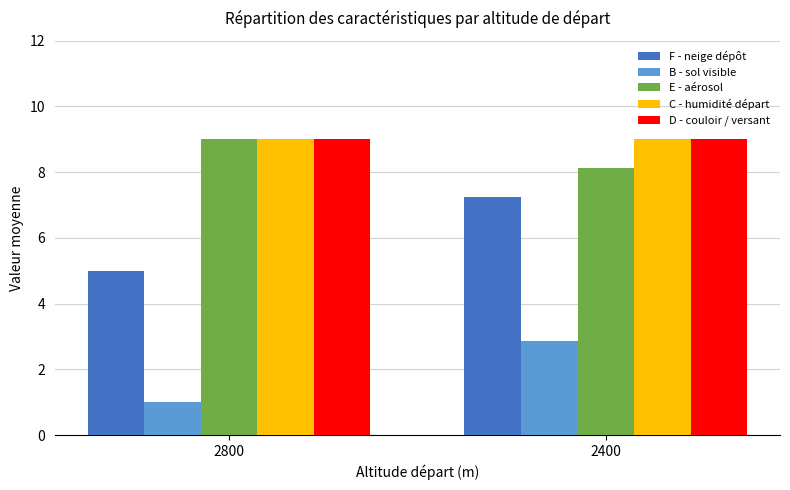

At how many categories does at least one series exceed 8?

2